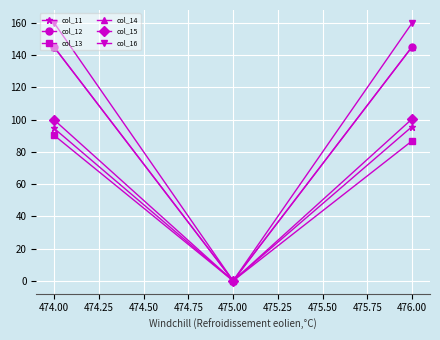

True or false: col_12 has a value of 52.0 at 475.00.

False